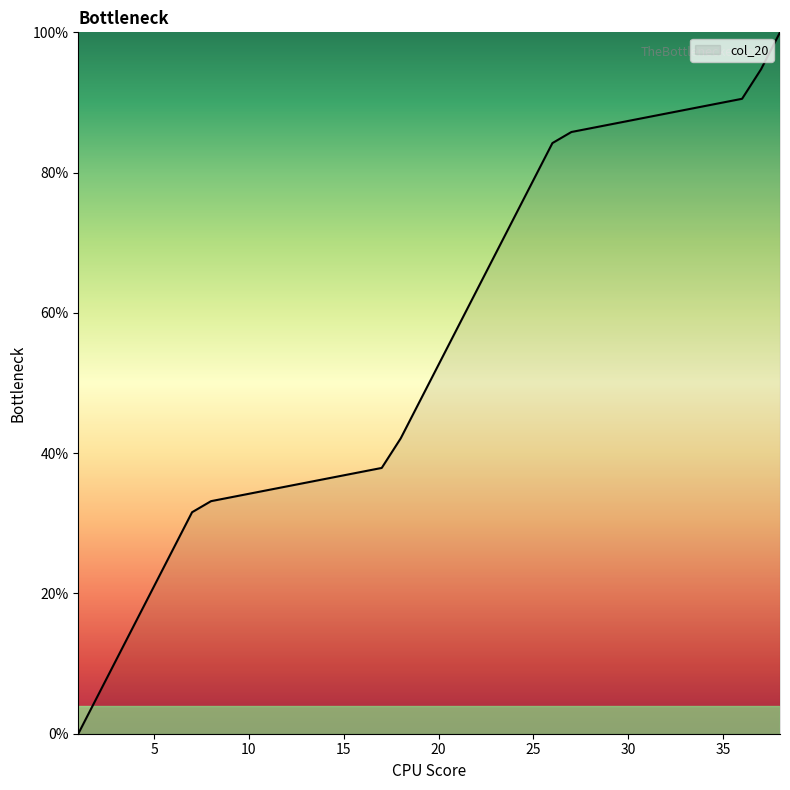

What is the difference between the maximum and minimum values?

100.0